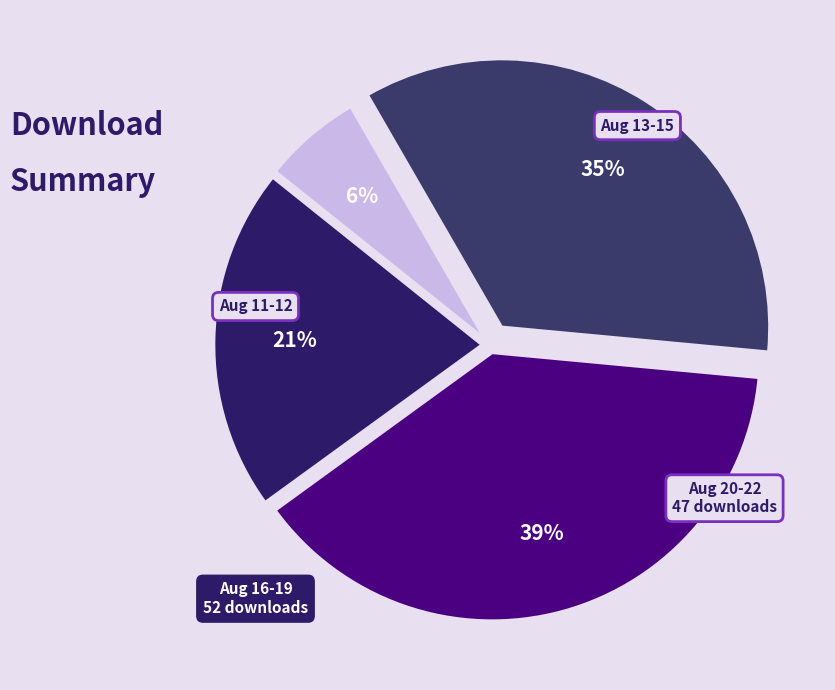

Is there a majority slice in this chart?

No